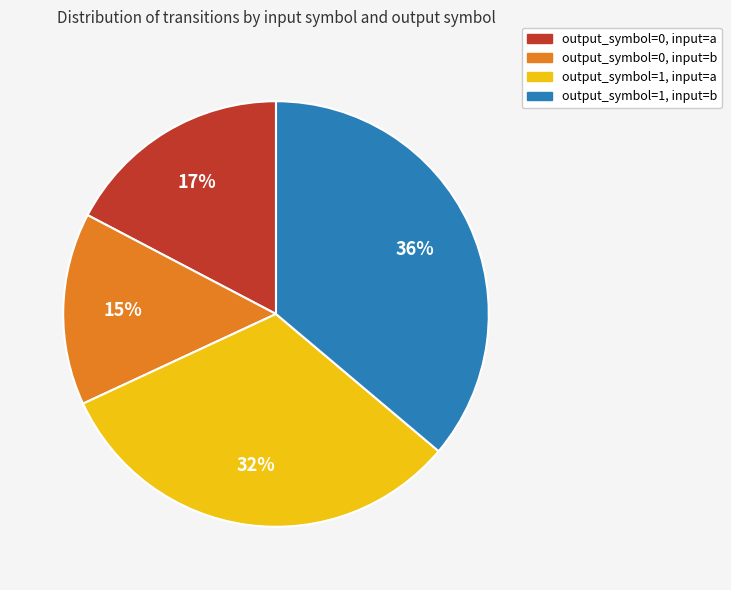

How many slices are in this pie chart?

4